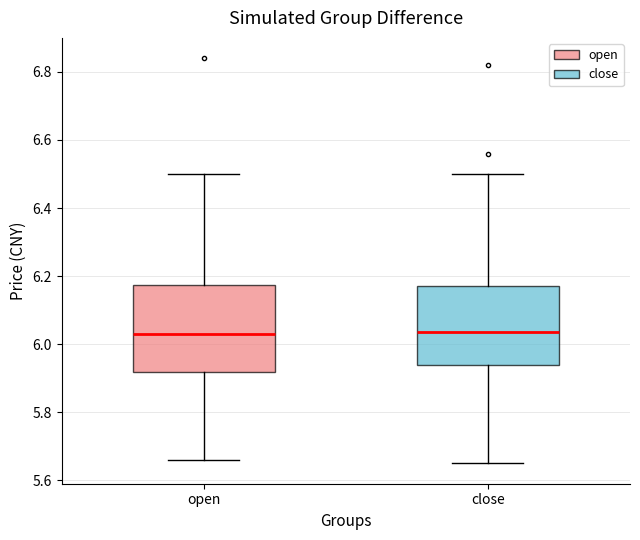

Where is the upper edge of the box for close on the y-axis? The values are not printed on the chart, so give them approximately, as read against the axis.

6.18